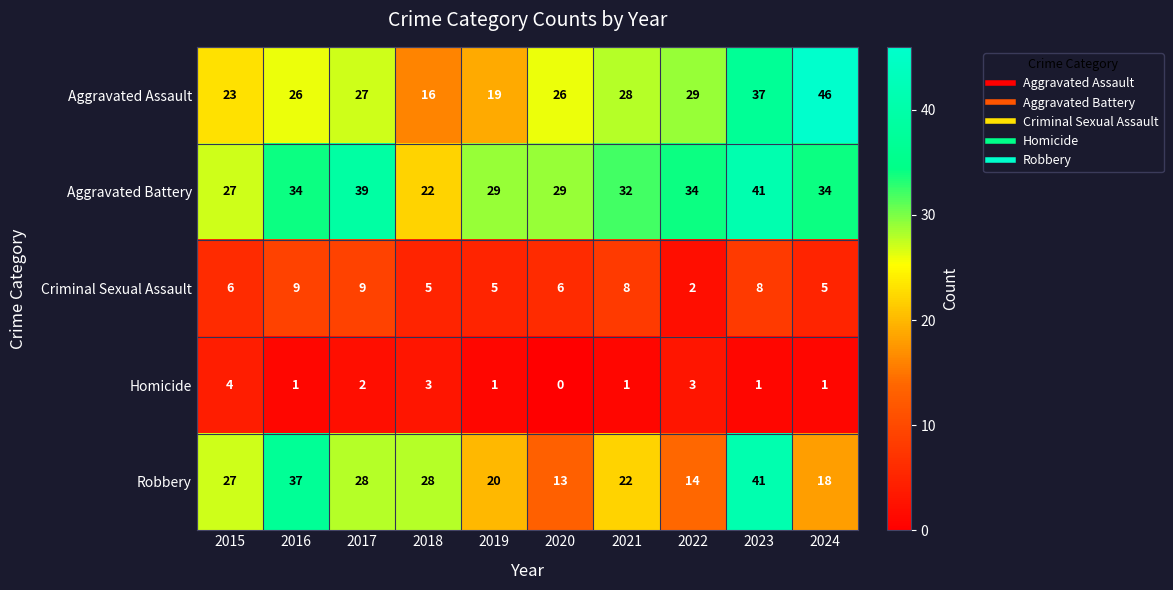

At 2021, list the series in order from largest to smallest.

Aggravated Battery, Aggravated Assault, Robbery, Criminal Sexual Assault, Homicide